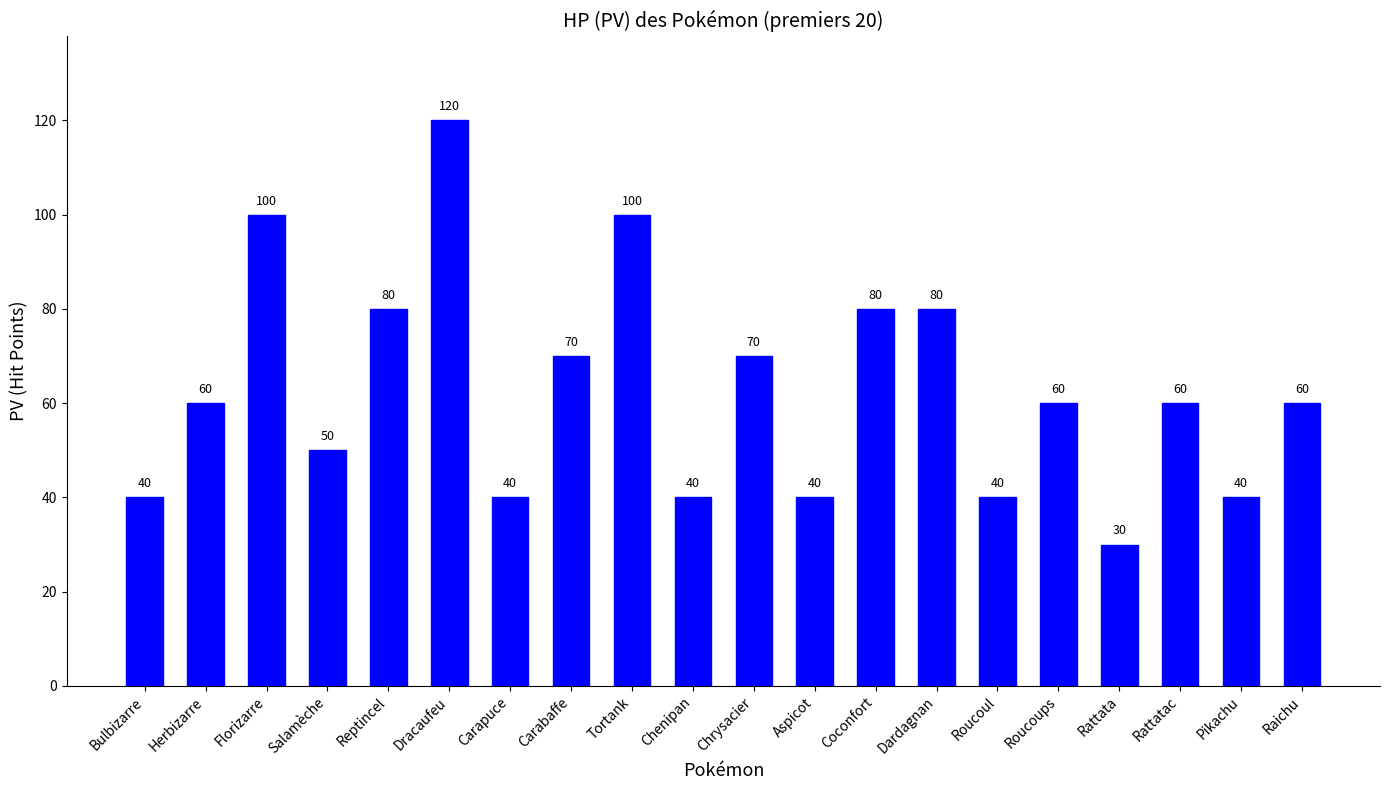

Reading left to right, list all the values displayed in this chart.

40	60	100	50	80	120	40	70	100	40	70	40	80	80	40	60	30	60	40	60